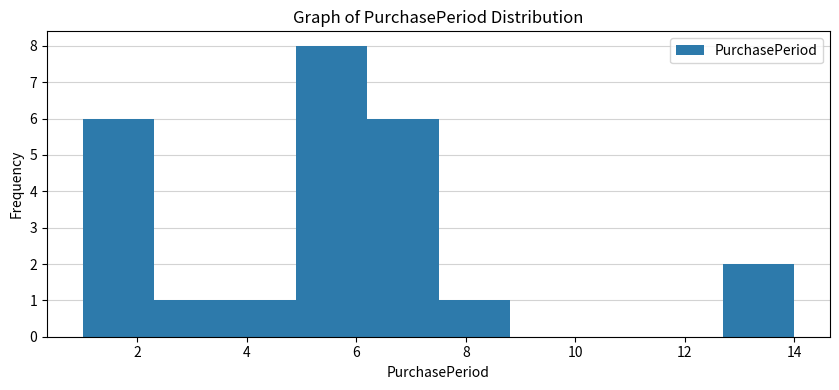

Reading left to right, transcribe this chart: for each bar, give the range it covers on the x-axis and its height. Neither the bar edges nor the heights are printed on the chart, so give them approximately, as read against the axes.

1.0 to 2.3: 6
2.3 to 3.6: 1
3.6 to 4.9: 1
4.9 to 6.2: 8
6.2 to 7.5: 6
7.5 to 8.8: 1
8.8 to 10.1: 0
10.1 to 11.4: 0
11.4 to 12.7: 0
12.7 to 14.0: 2